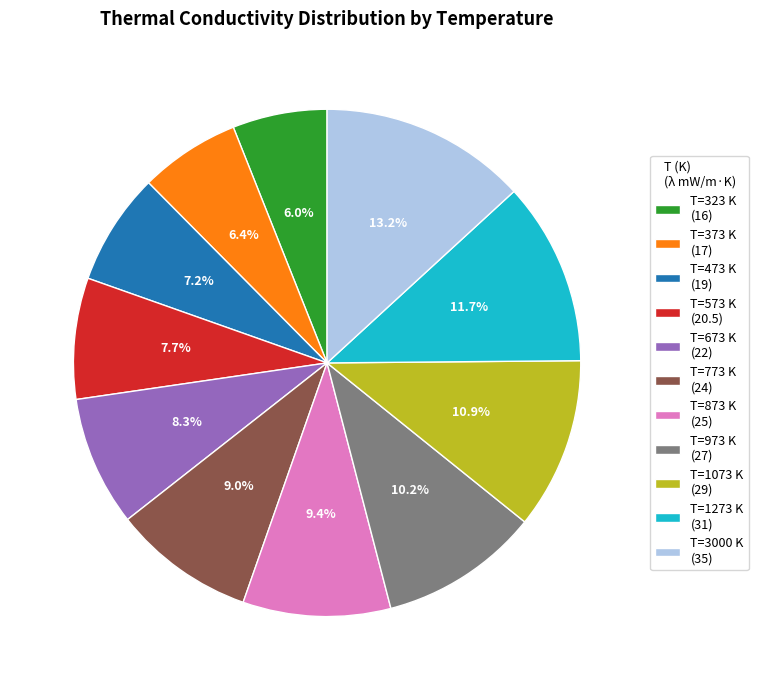

Which has a higher value, T=1073 K (29) or T=323 K (16)?

T=1073 K (29)